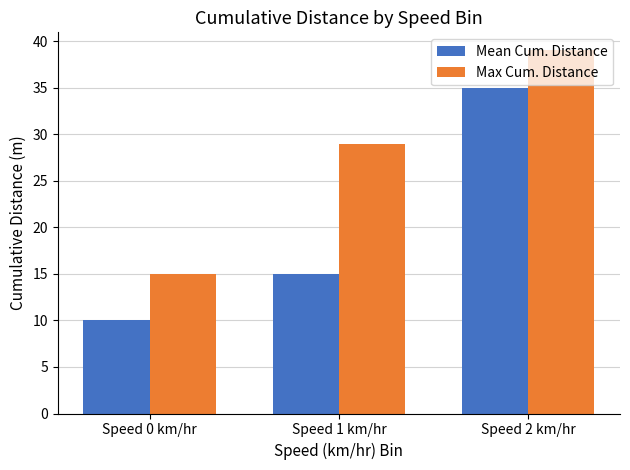

How many Max Cum. Distance values are between 15 and 39?

3